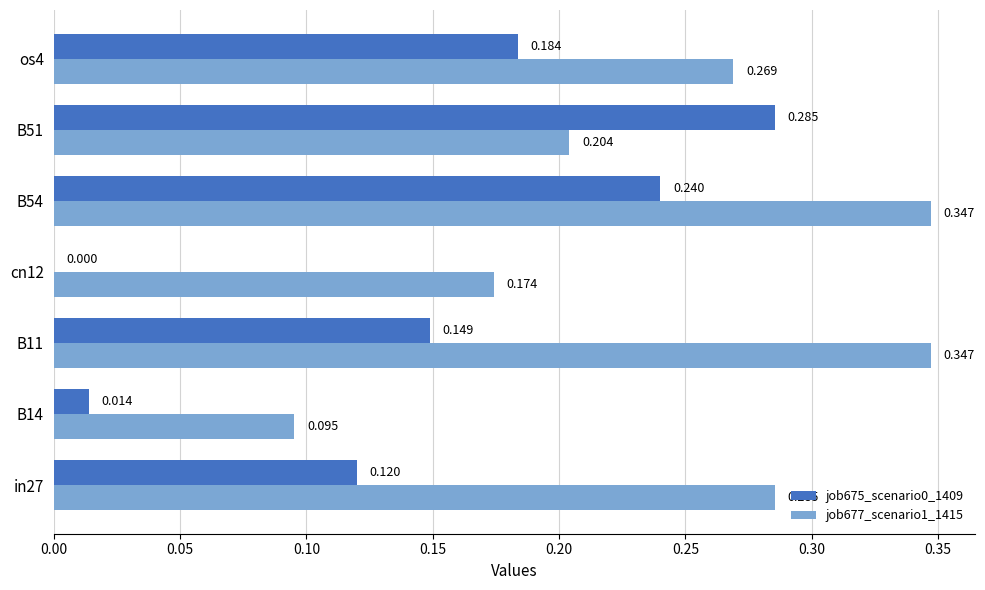

How many data points in job675_scenario0_1409 are above 0?

6